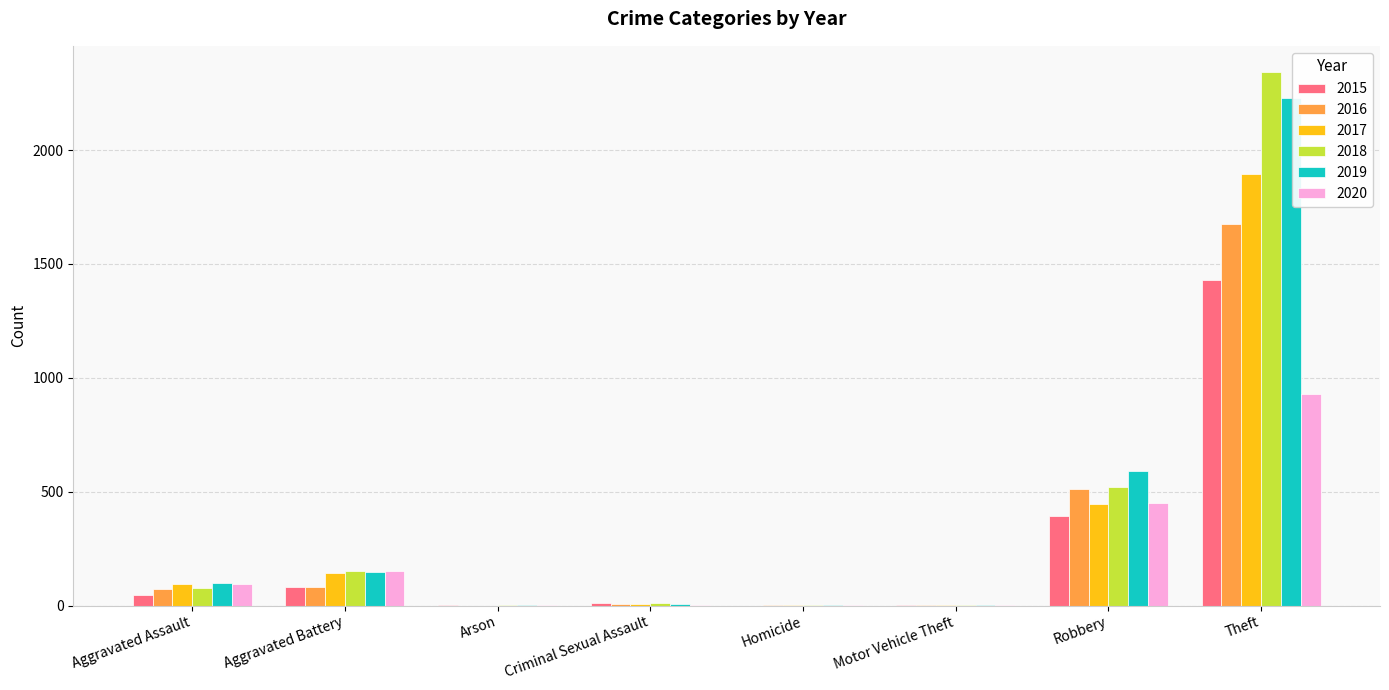

Is the value of 2015 at Robbery greater than the value of 2018 at Theft?

No